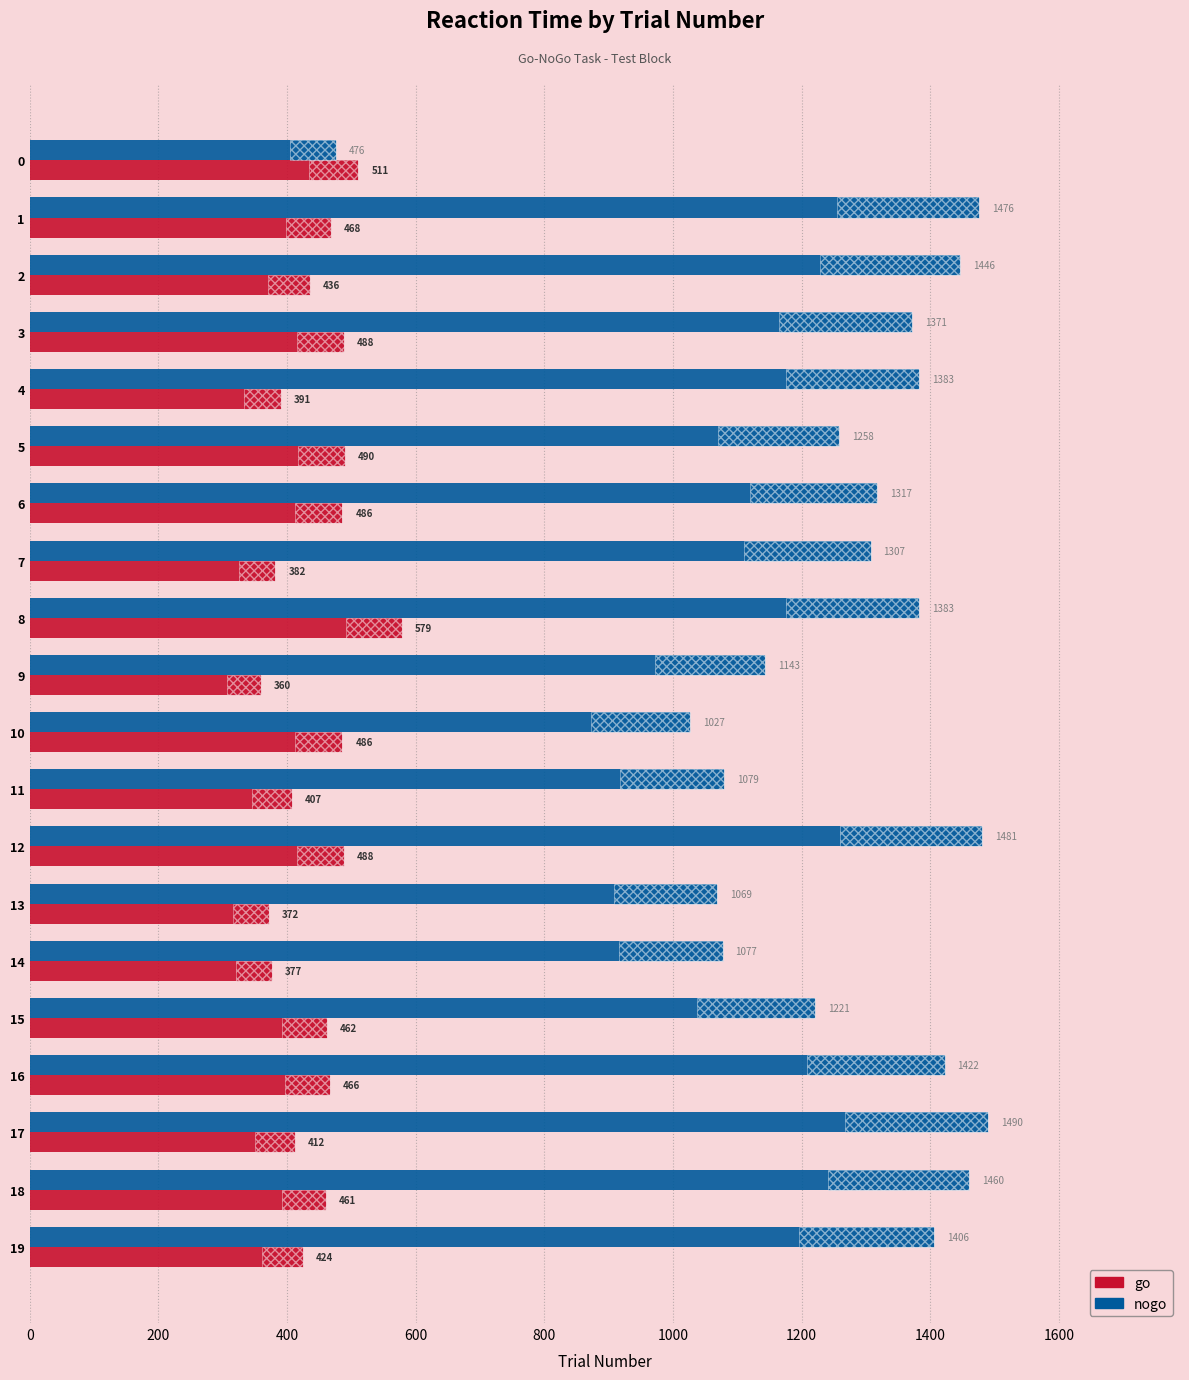

Which category has the highest value in the nogo series?

17